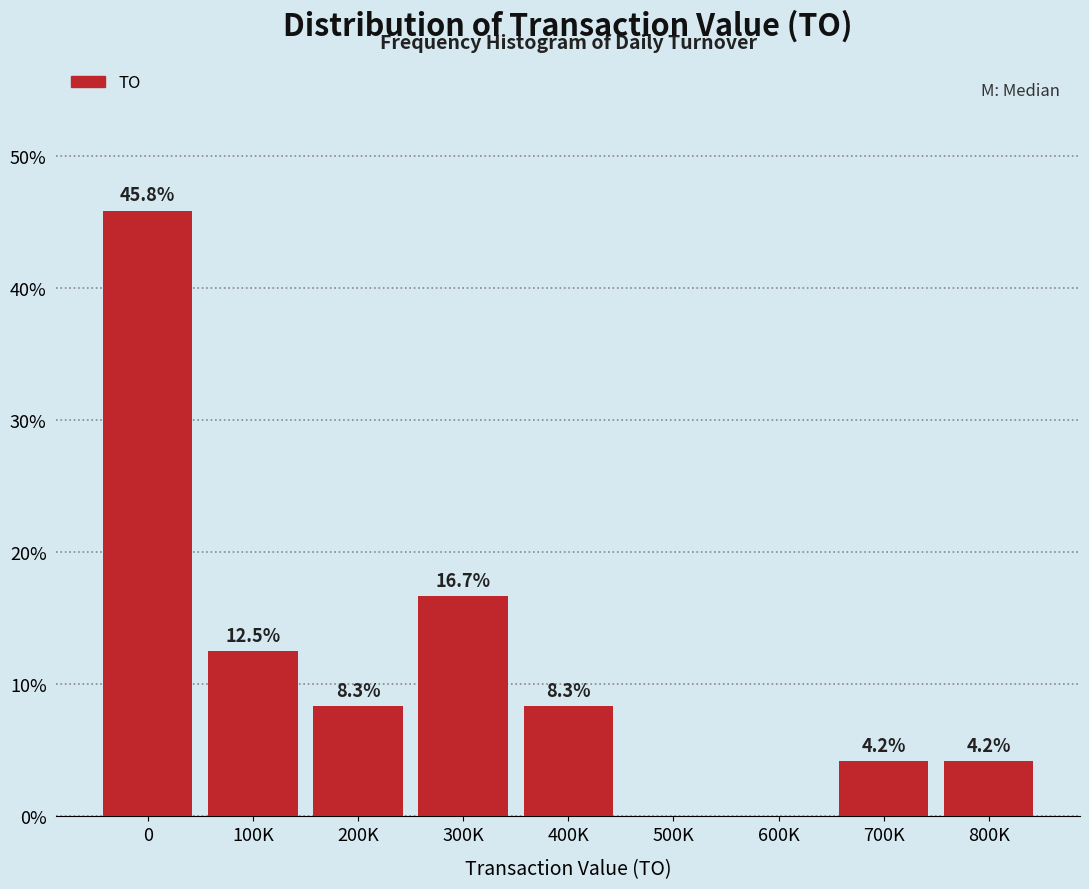

Reading left to right, list all the values displayed in this chart.

0=45.8	100K=12.5	200K=8.3	300K=16.7	400K=8.3	500K=0.0	600K=0.0	700K=4.2	800K=4.2